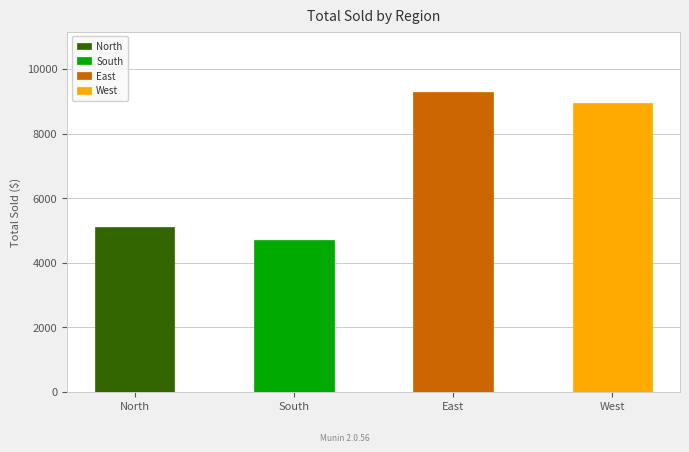

What is the value of the 1st bar from the left?

5114